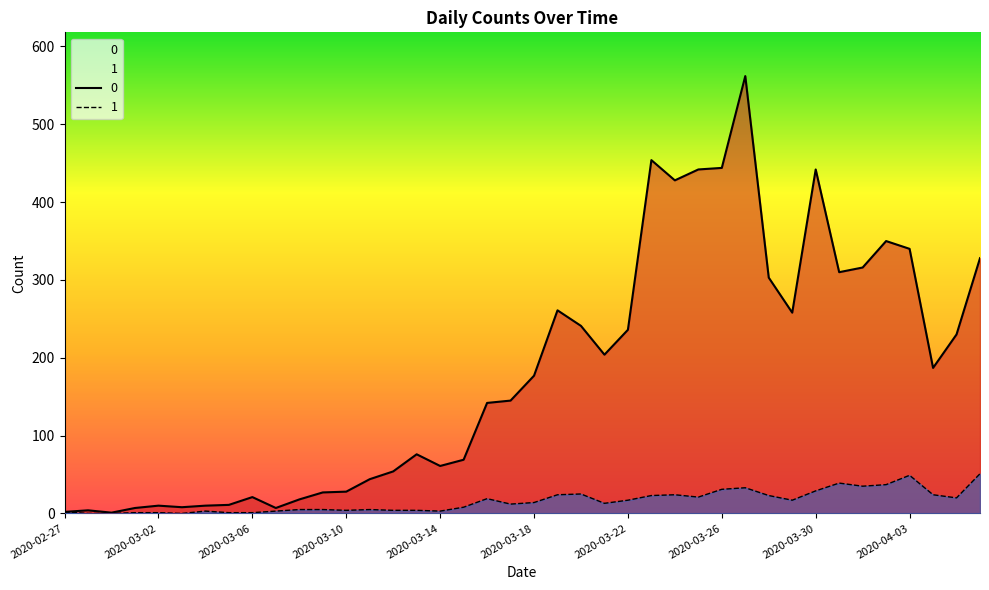

How many values in 1 are above zero?

37